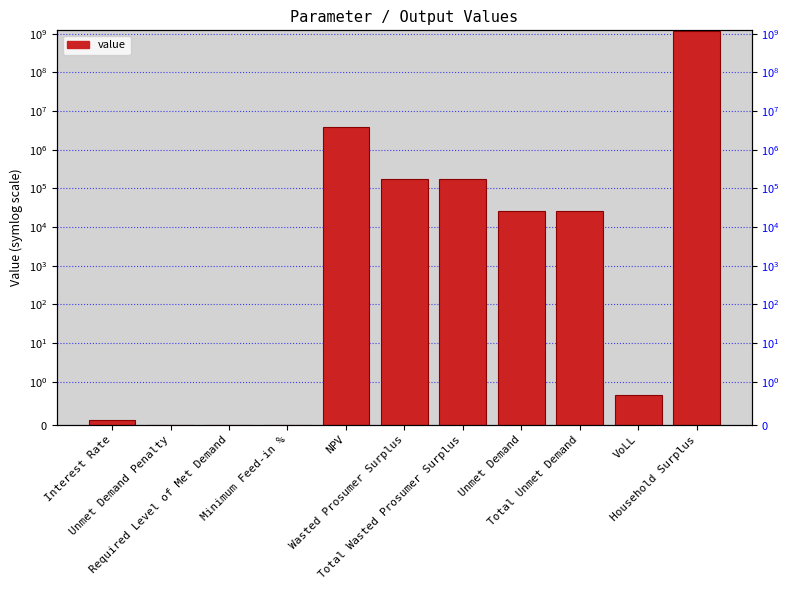

Count the number of values greater than 26058.

6